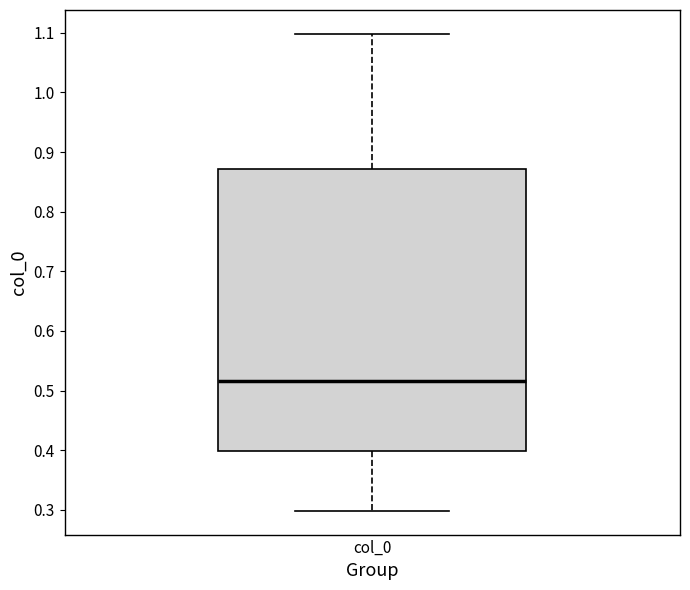

Transcribe this box plot: give where the median line is, the range the box spans, and where the two whiskers end, as read against the y-axis. The values are not printed on the chart, so give them approximately, as read against the axis.

median 0.52, box 0.40 to 0.87, whiskers 0.30 to 1.10